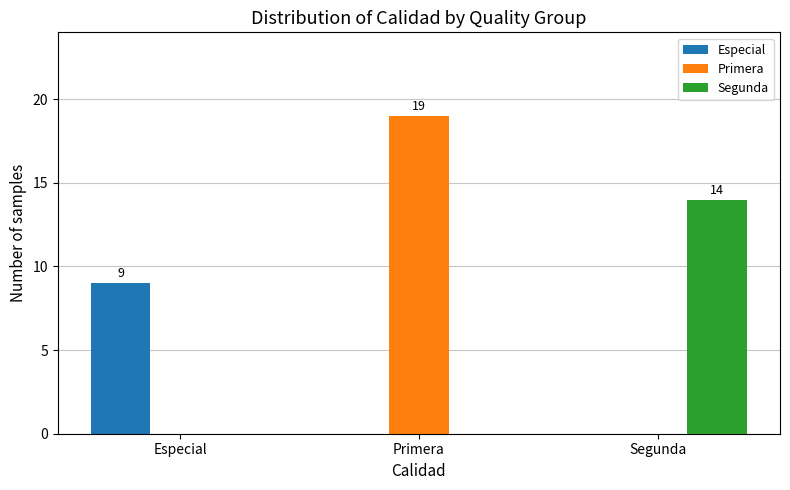

At which label does Primera reach its peak?

Primera